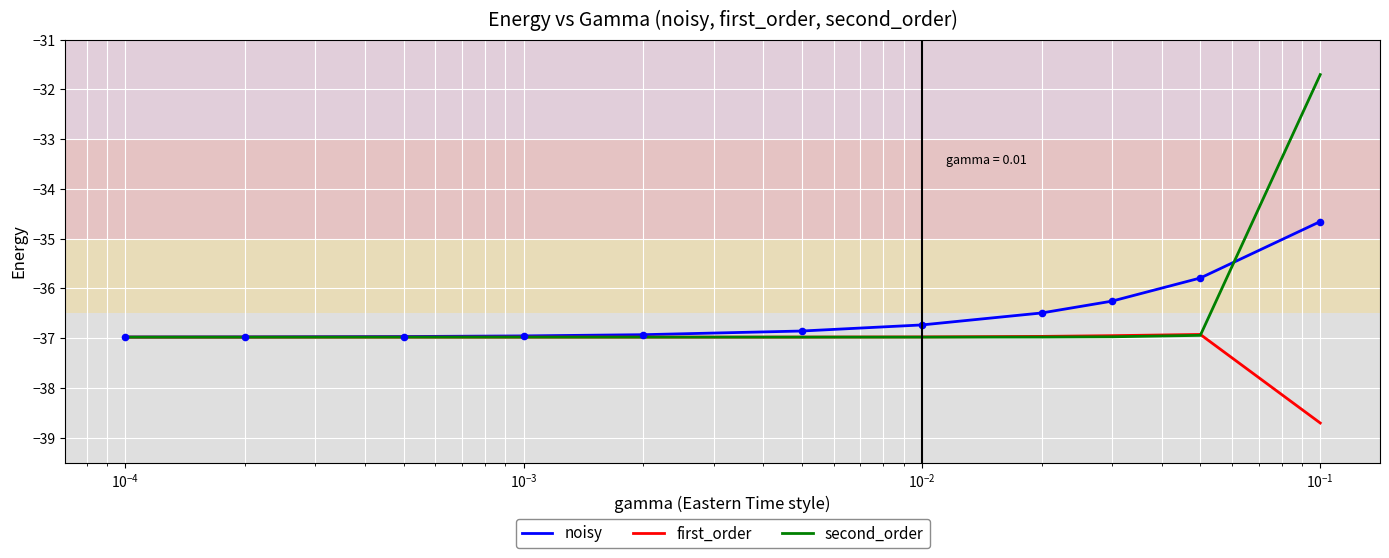

Which series has the largest range (max minus min)?

second_order